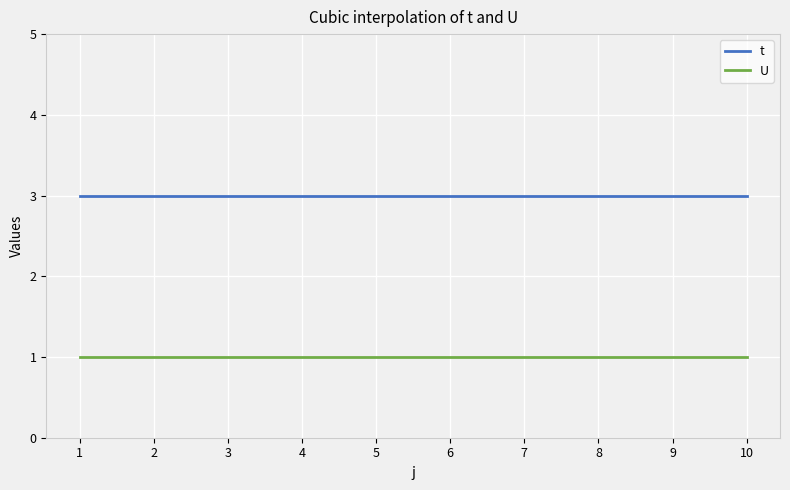

Is the value of t at 1 greater than the value of U at 4?

Yes